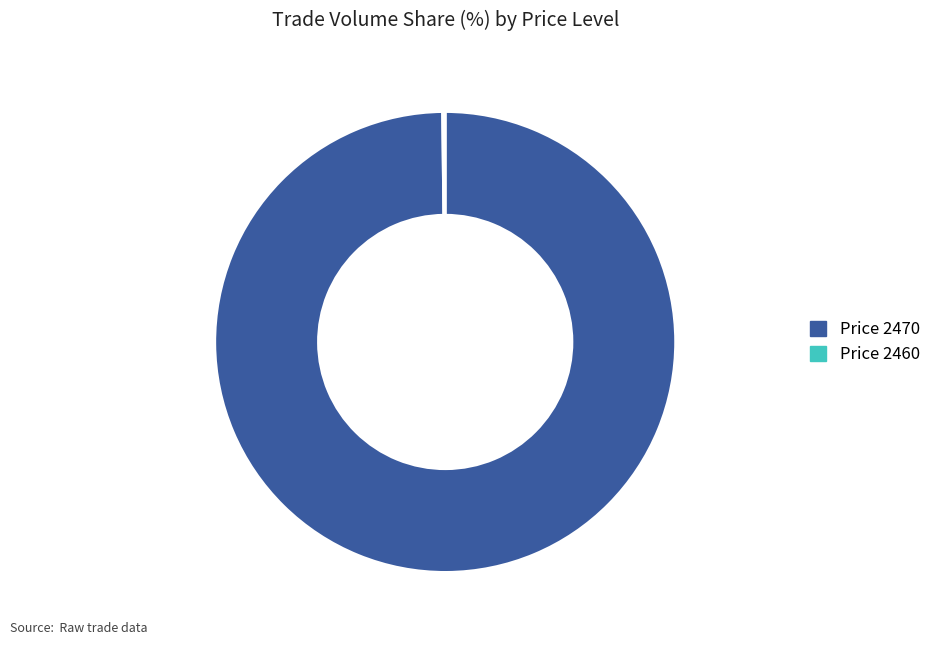

Does any single category account for the majority?

Yes